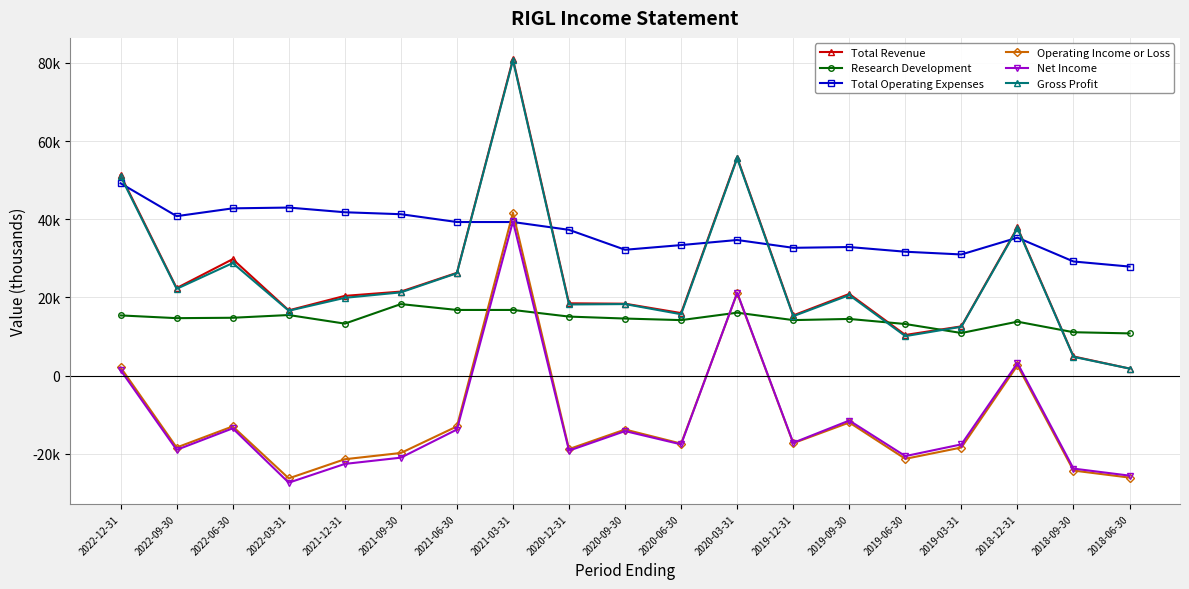

How many intersections are there between Research Development and Net Income?

4